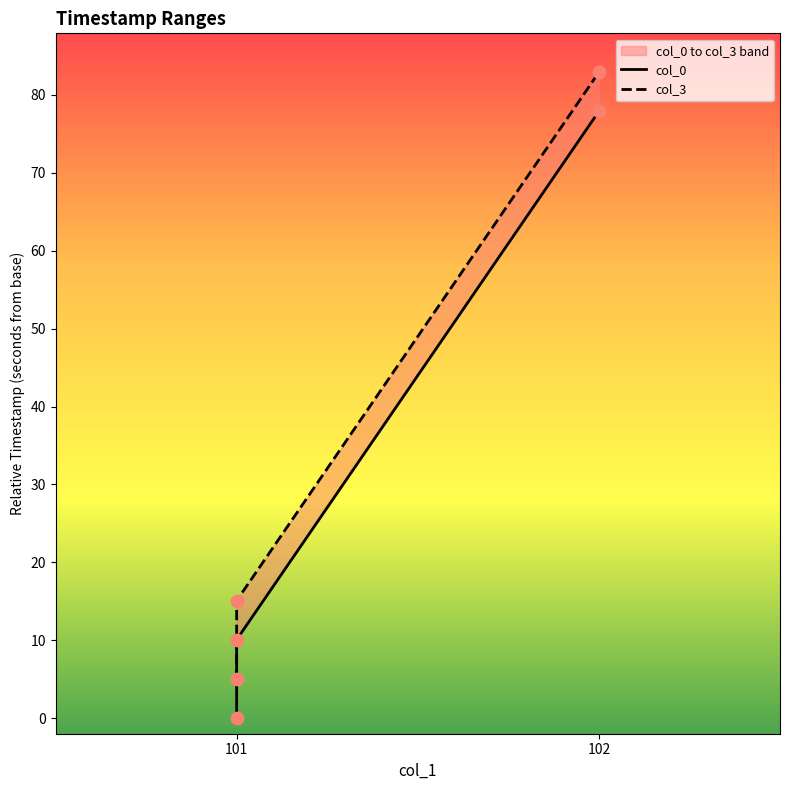

Is the value of col_3 at 101 greater than the value of col_0 at 101?

Yes